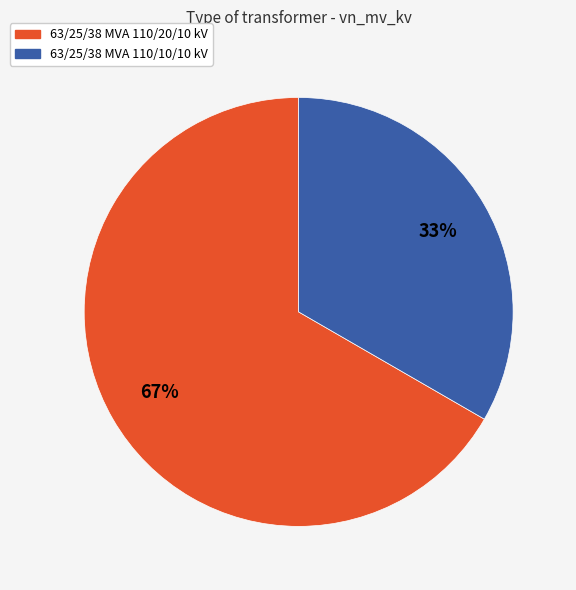

Is there any slice that represents more than half of the pie?

Yes